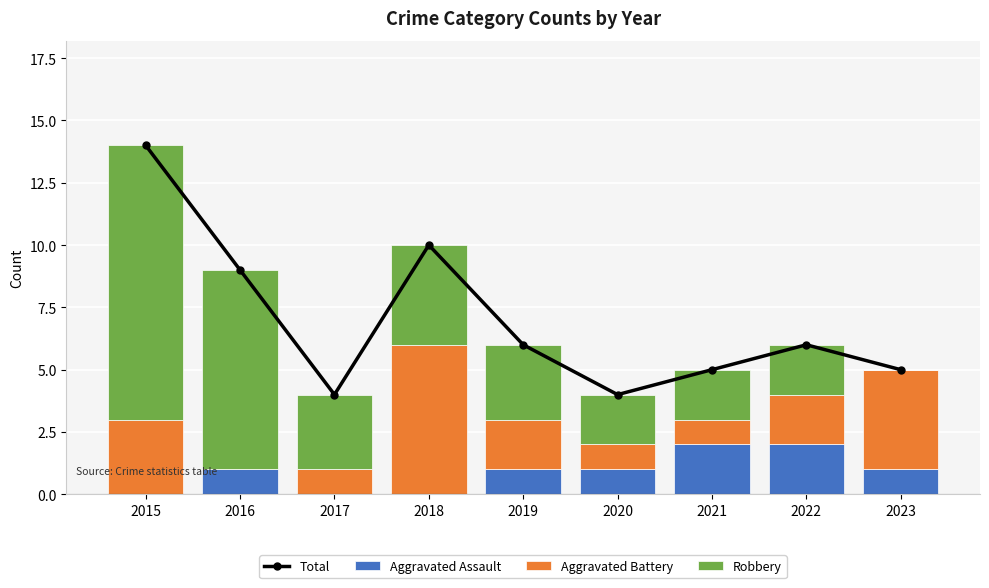

Between 2022 and 2015, which is larger?

2015